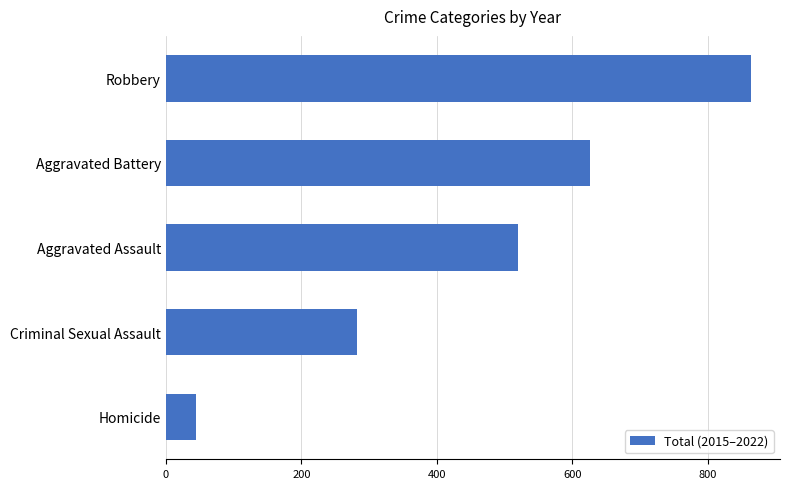

At which category does the chart reach its minimum across all series?

Homicide